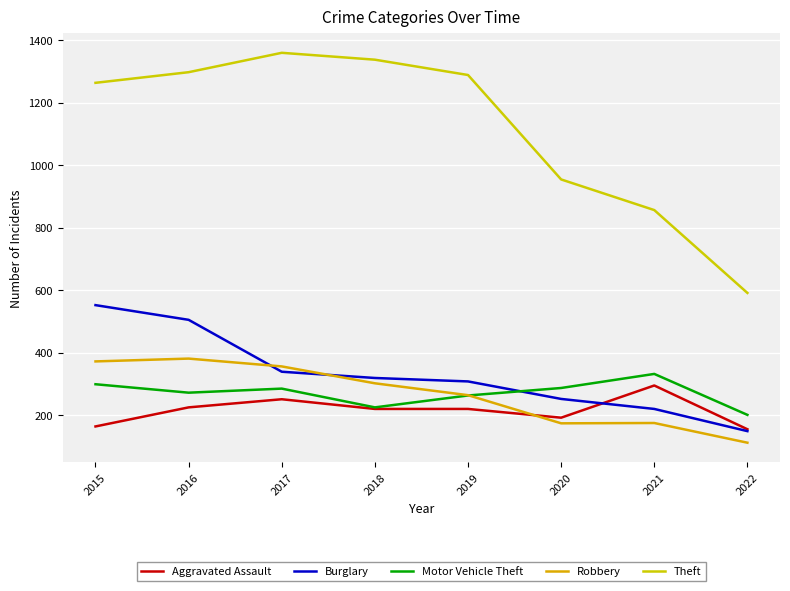

How many data points in Theft are less than 1288?

4